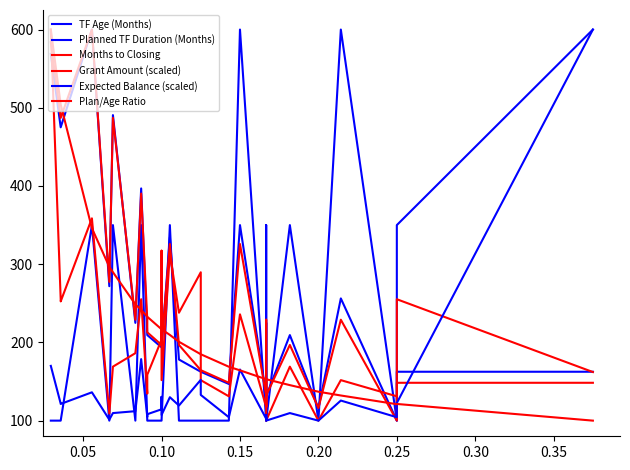

At how many categories does at least one series exceed 458?

8